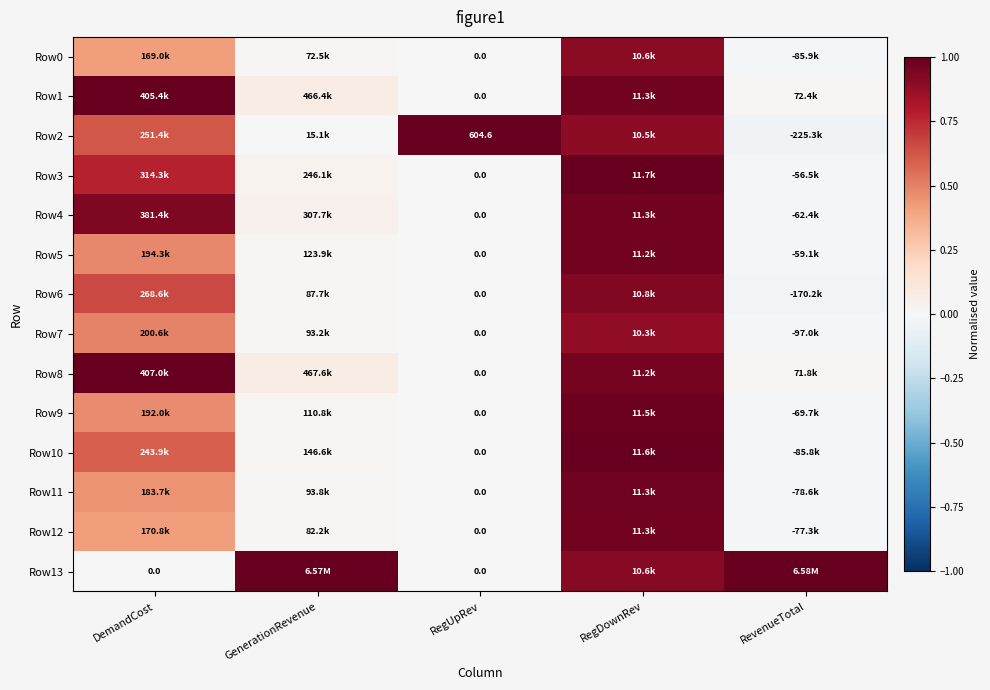

How many data points in Row8 are above 0?

4